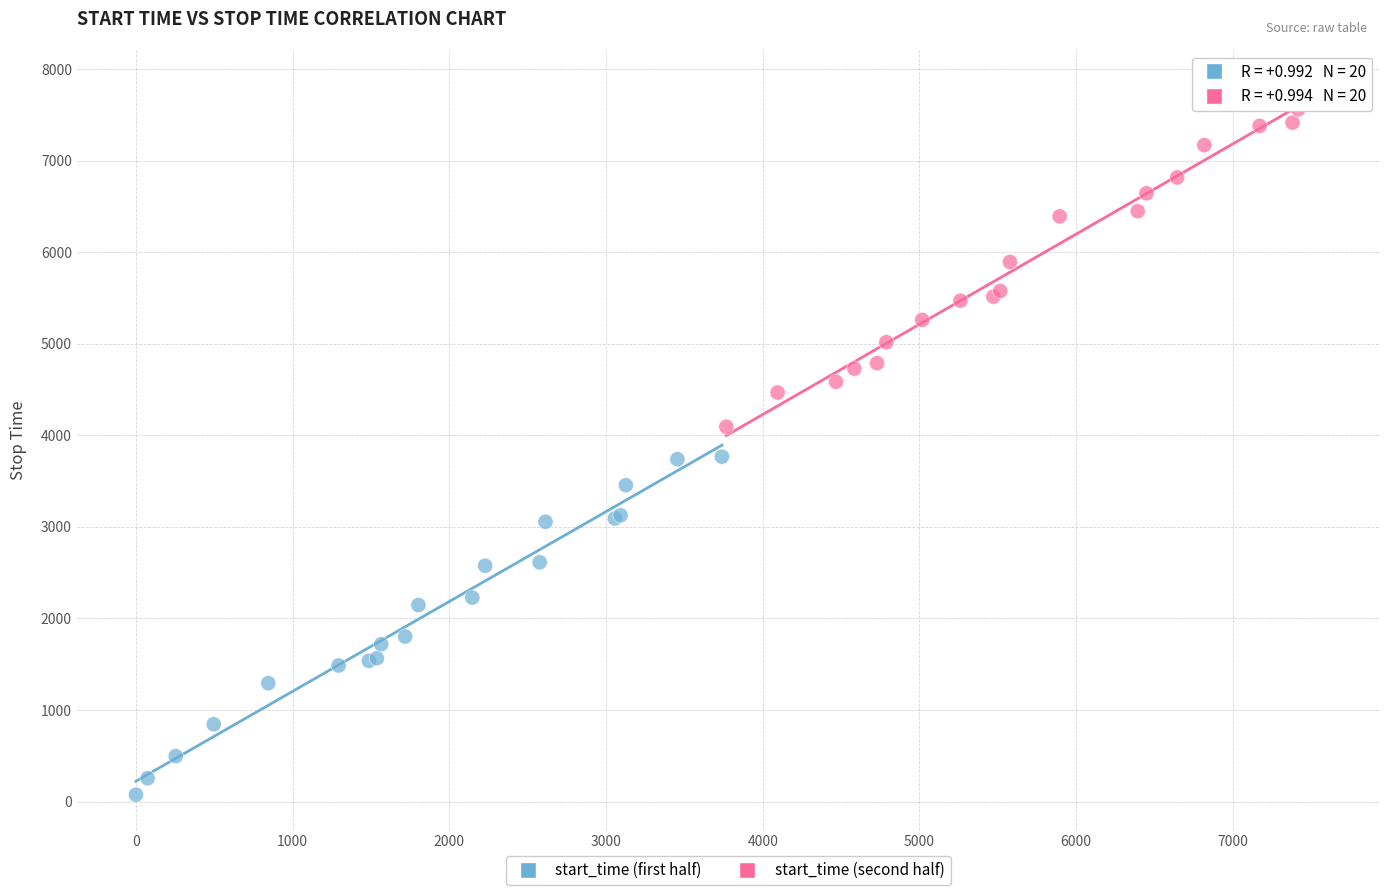

Which series contains the lowest Y value?

start_time (first half)